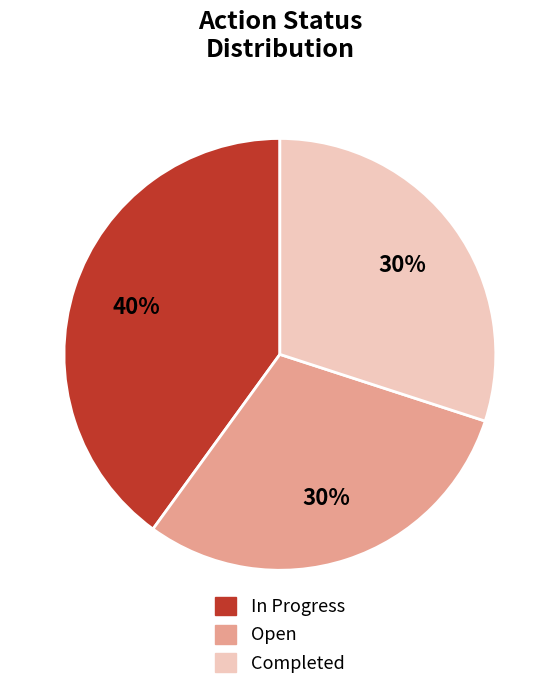

What is the ratio of the value at Completed to the value at Open?

1.0